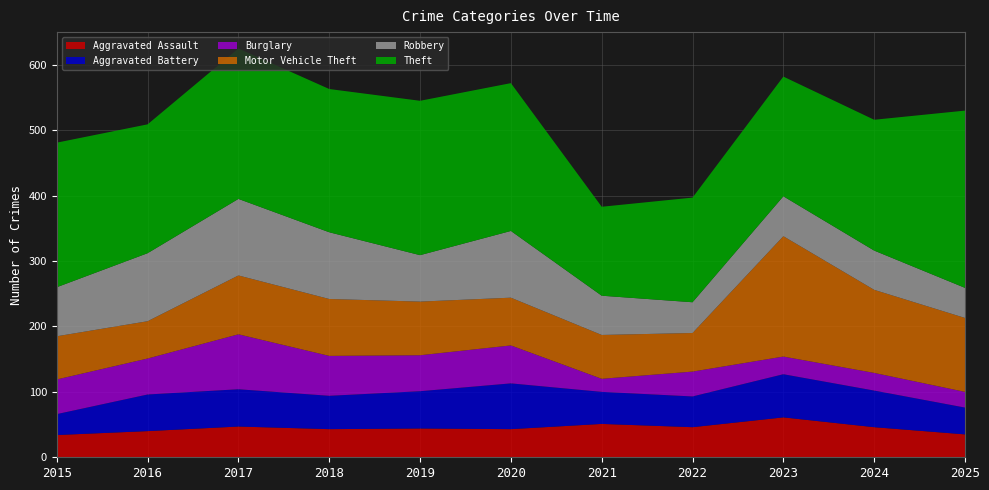

Reading right to left, what are all the values shown in this chart?

Aggravated Assault: 2025=35	2024=46	2023=61	2022=46	2021=51	2020=43	2019=44	2018=43	2017=47	2016=40	2015=34
Aggravated Battery: 2025=41	2024=56	2023=66	2022=47	2021=49	2020=70	2019=57	2018=51	2017=57	2016=56	2015=32
Burglary: 2025=24	2024=27	2023=27	2022=38	2021=20	2020=58	2019=55	2018=61	2017=84	2016=55	2015=53
Motor Vehicle Theft: 2025=113	2024=127	2023=184	2022=59	2021=67	2020=73	2019=82	2018=87	2017=90	2016=57	2015=66
Robbery: 2025=46	2024=60	2023=61	2022=47	2021=60	2020=102	2019=71	2018=102	2017=117	2016=104	2015=75
Theft: 2025=271	2024=200	2023=183	2022=160	2021=136	2020=226	2019=236	2018=219	2017=230	2016=197	2015=221